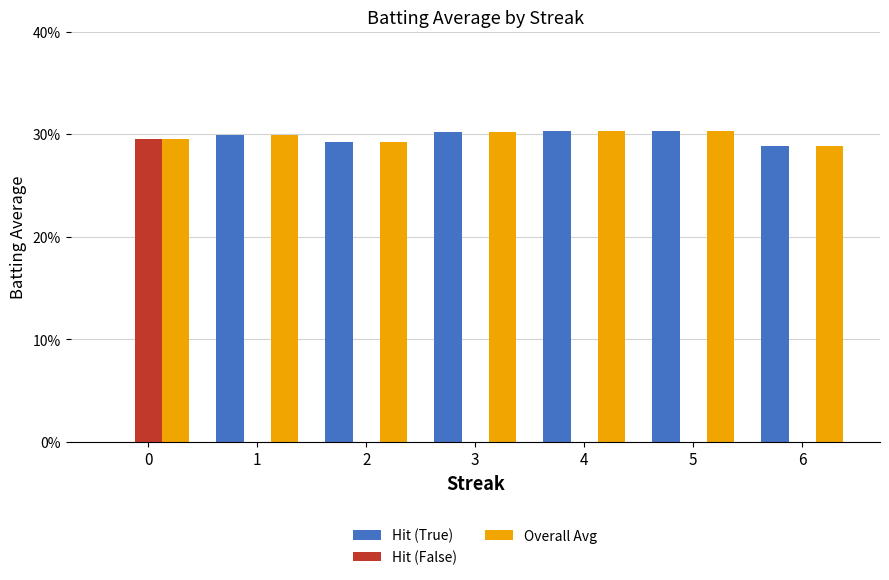

What are all the series names shown in the legend?

Hit (True), Hit (False), Overall Avg